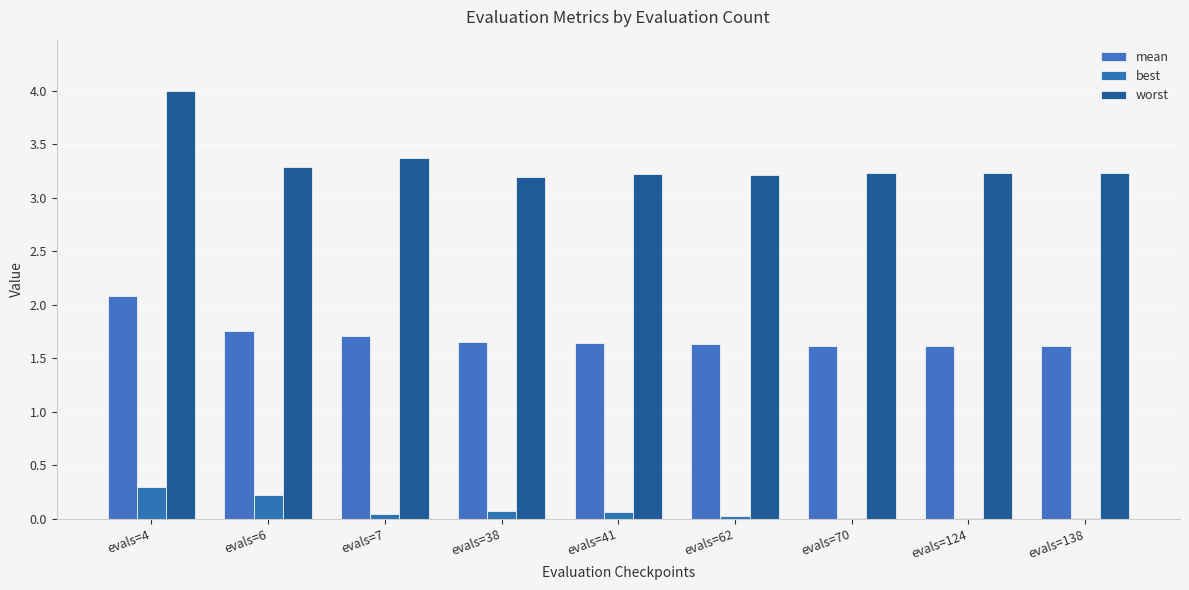

What are all the series names shown in the legend?

mean, best, worst